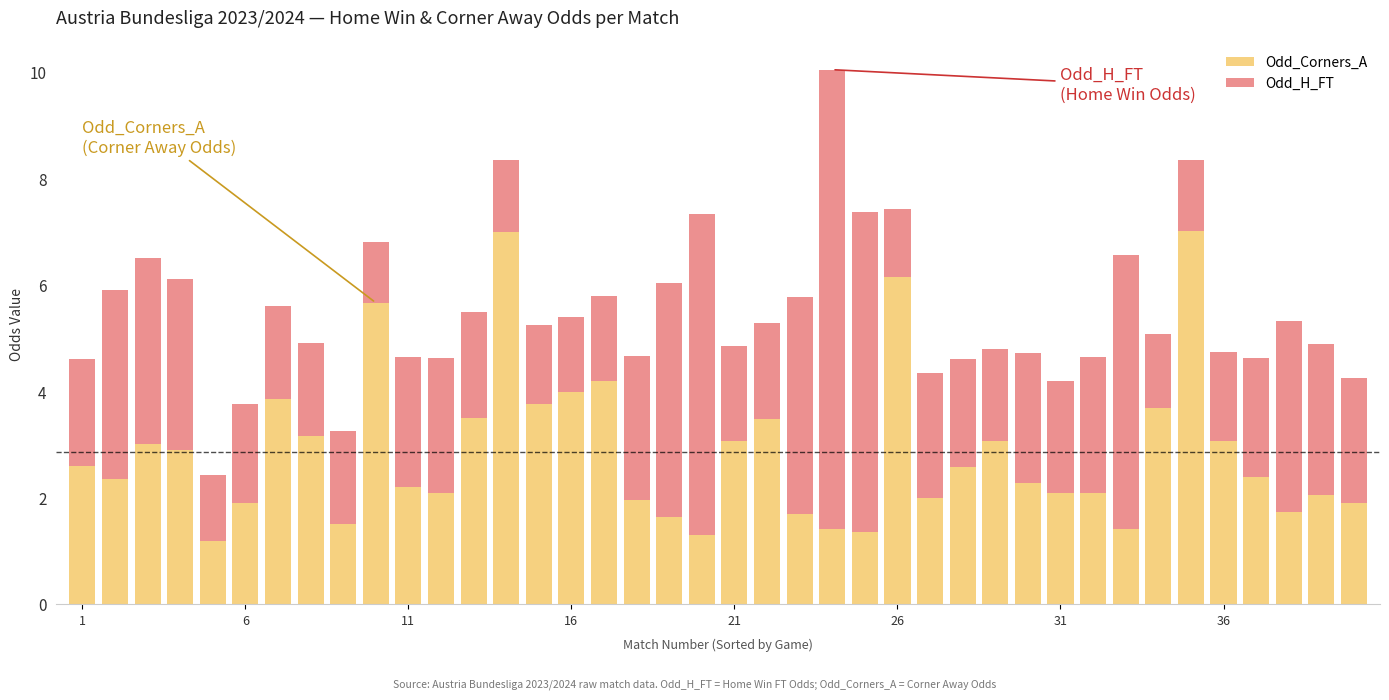

What is the difference between the maximum and minimum values in the Odd_Corners_A series?

5.8